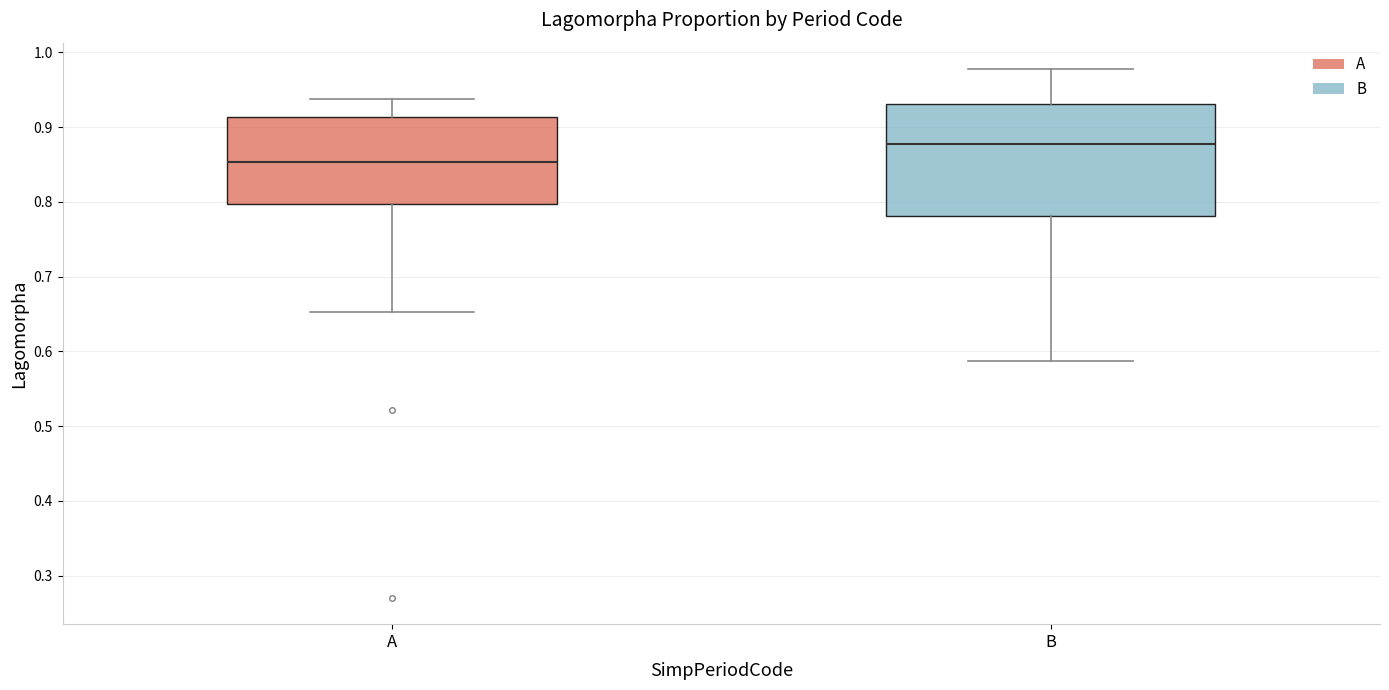

Where does the median line of the box for B sit on the y-axis? The values are not printed on the chart, so give them approximately, as read against the axis.

0.88